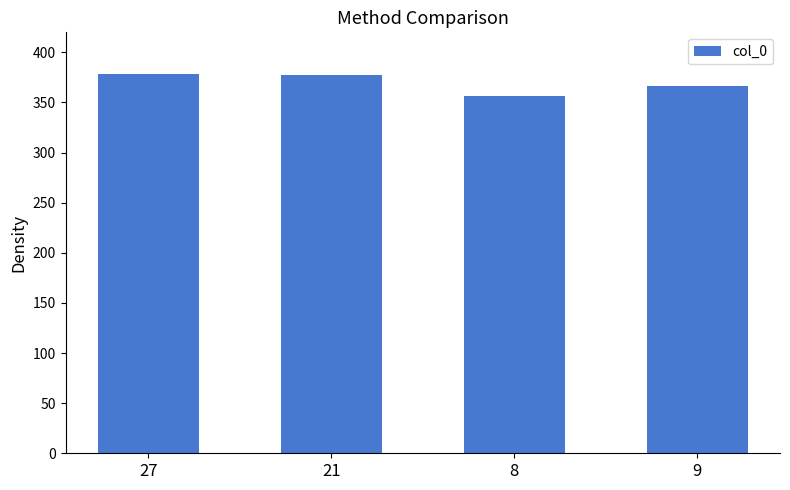

What is the smallest value displayed?

356